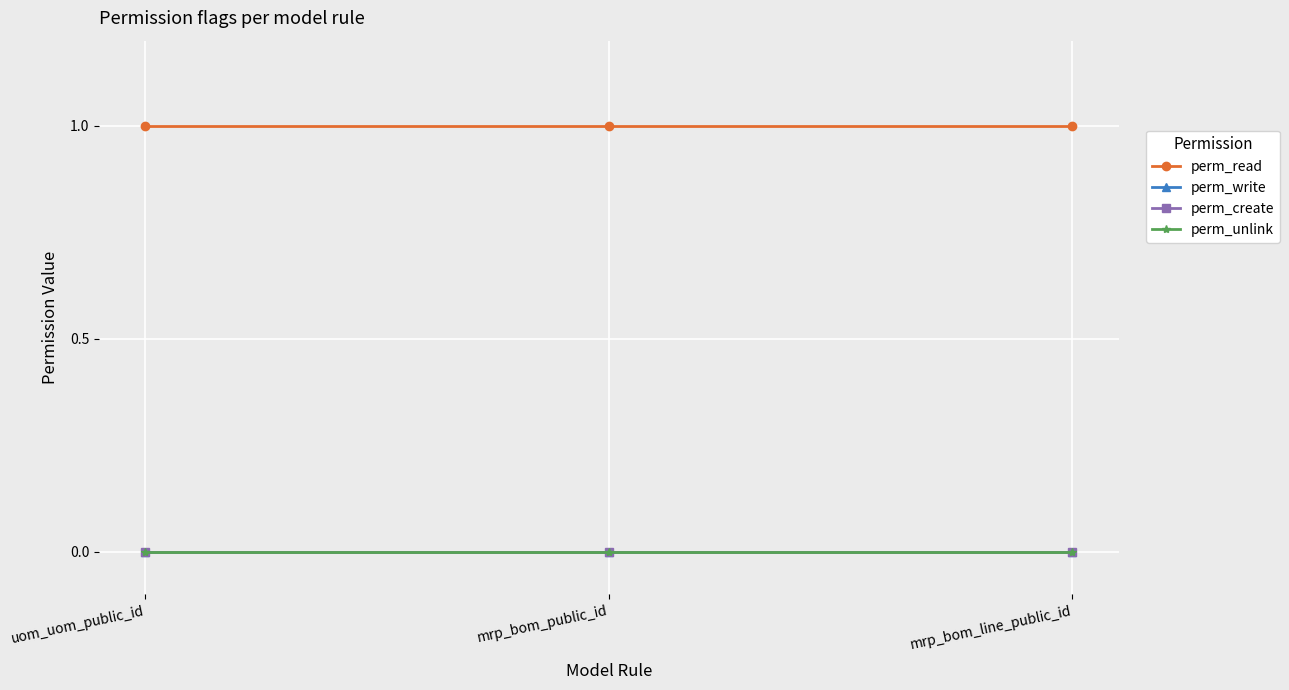

What is the label of the 2nd point from the left?

mrp_bom_public_id